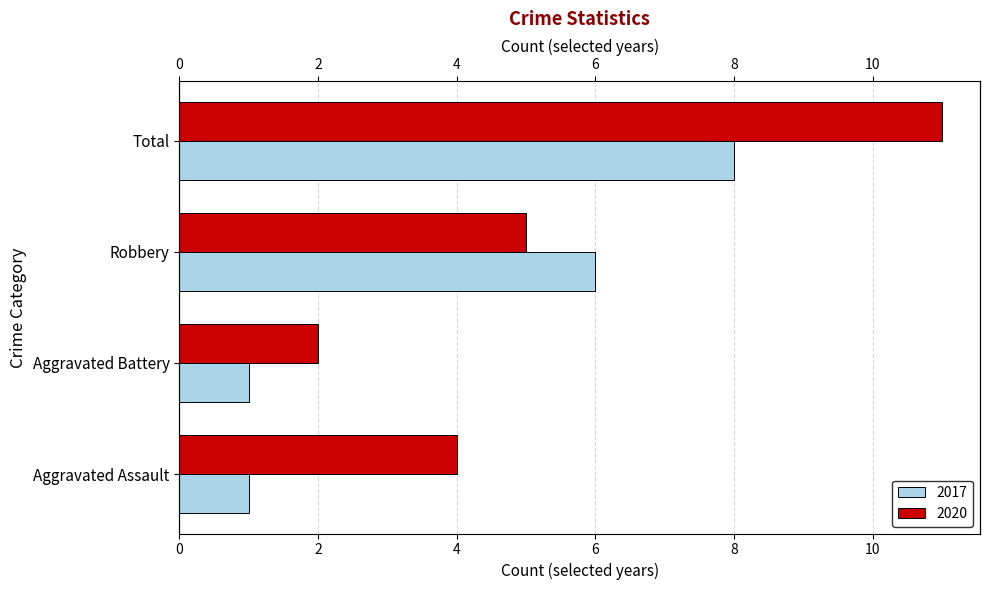

How many bars are there in total?

8